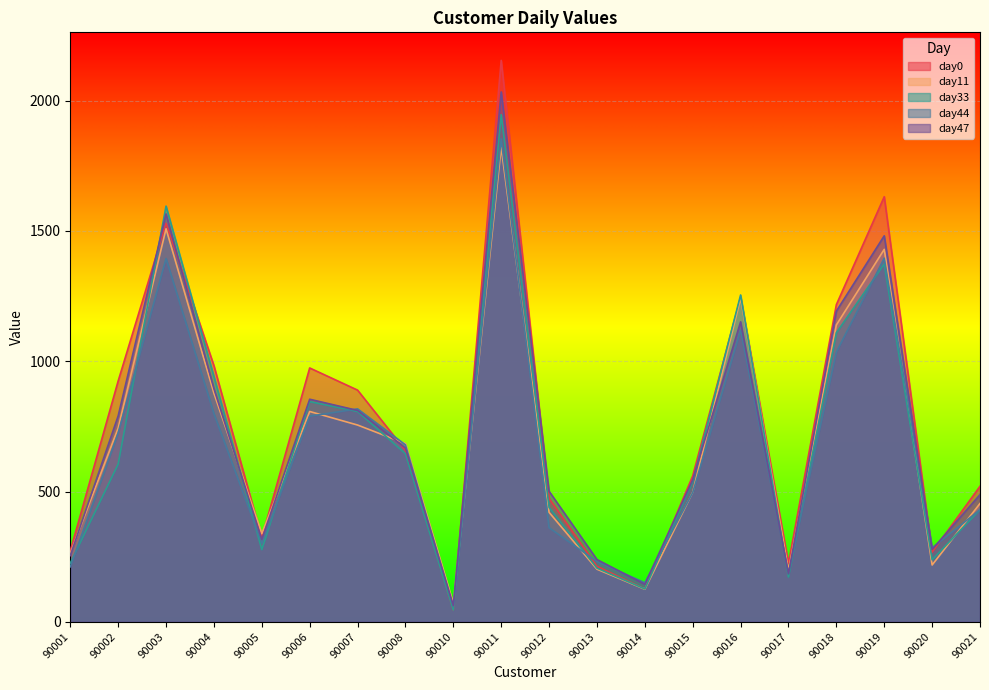

Does the chart display data point markers on the line(s)?

No